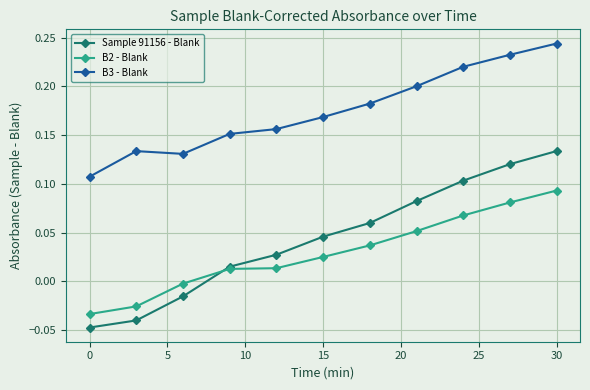

True or false: B2 - Blank and B3 - Blank cross at least once.

False